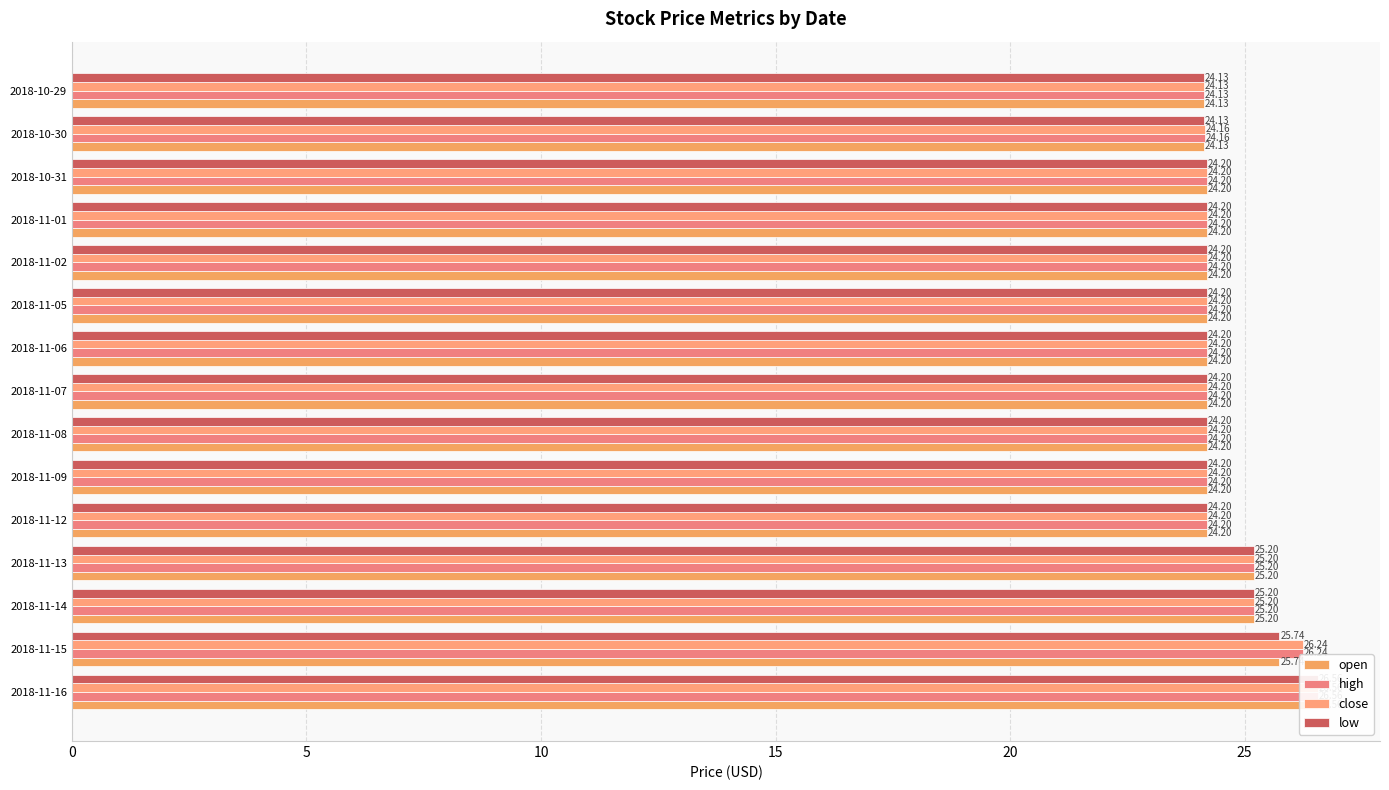

What are all the series names shown in the legend?

open, high, close, low